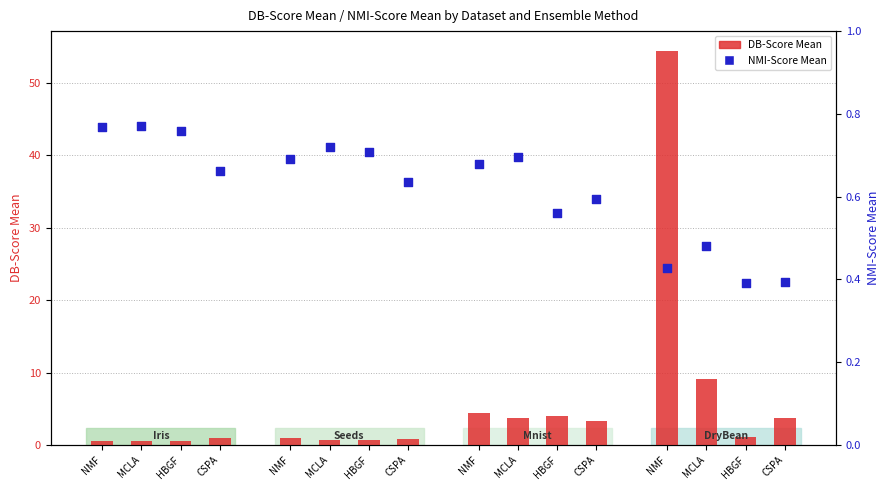

Which series contains the highest Y value?

DB-Score Mean